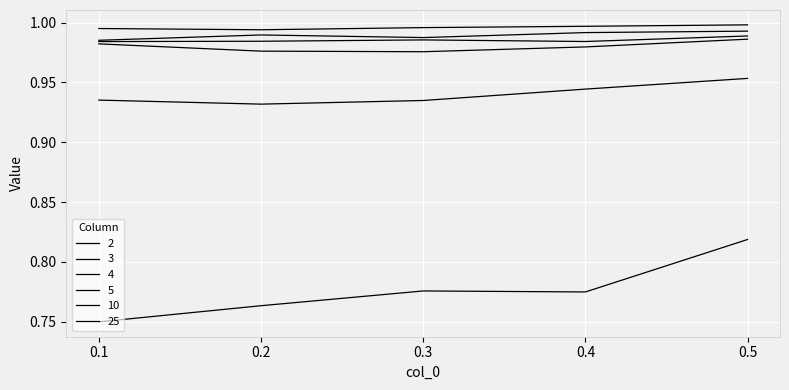

What is the sum of the 10 values at 0.2 and 0.4?

1.9